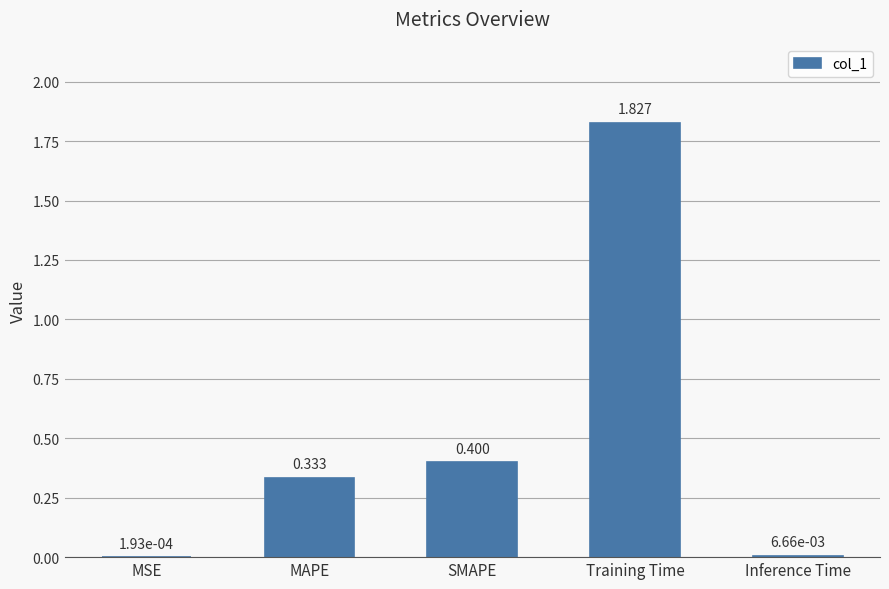

At which category does the chart reach its peak across all series?

Training Time